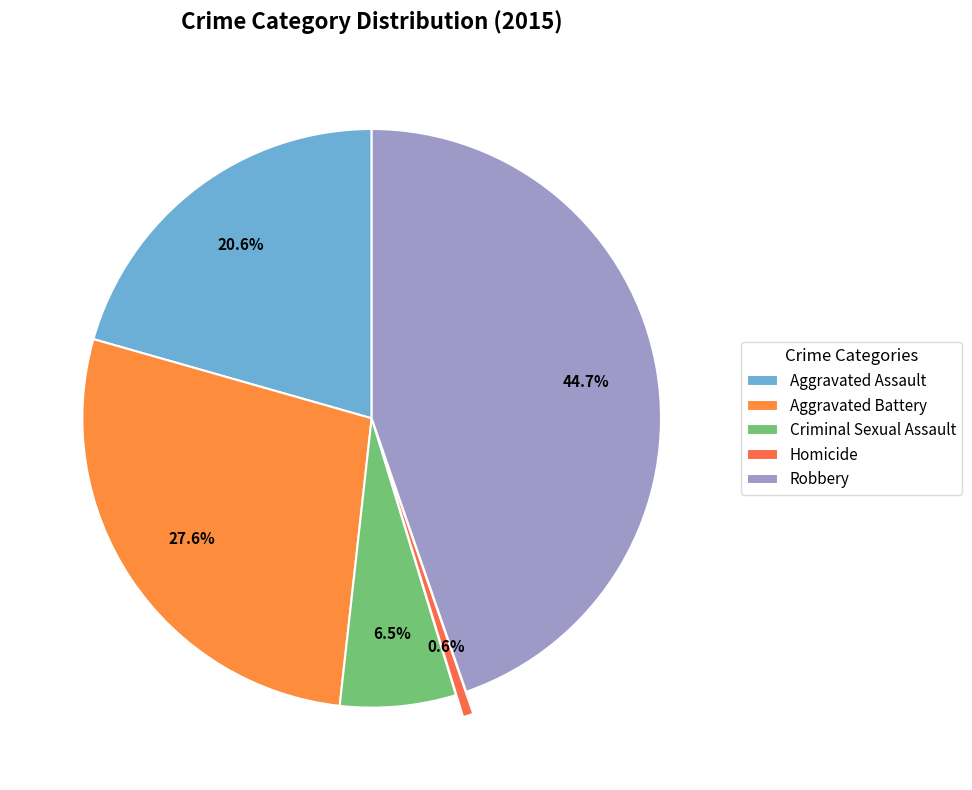

What is the total percentage of Homicide and Aggravated Assault?

21.2%